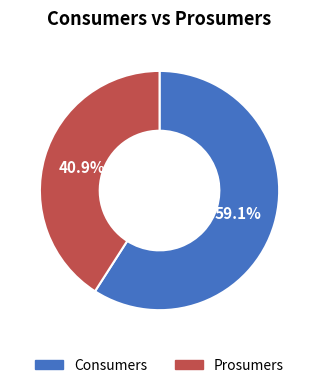

Combined, do Prosumers and Consumers account for over 50%?

Yes